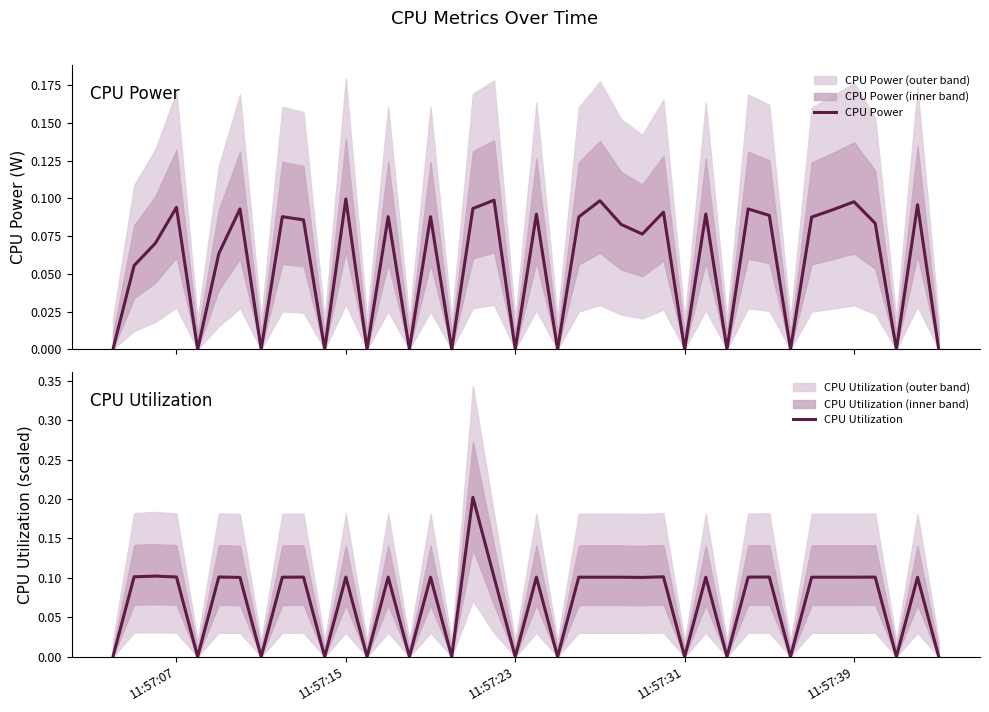

True or false: CPU Power and CPU Utilization cross at least once.

False